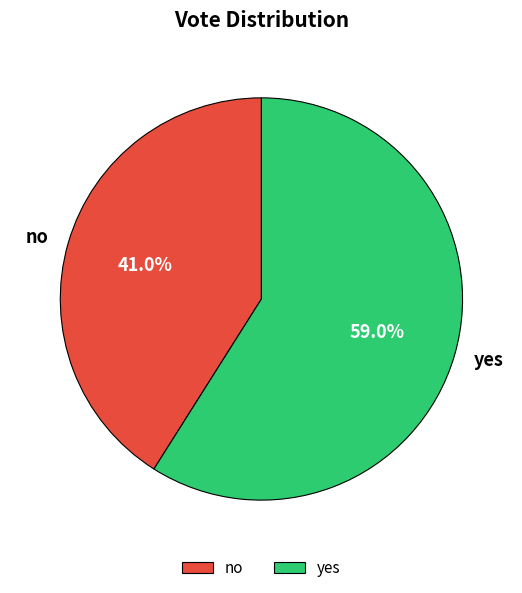

Is the sum of no and yes greater than half?

Yes